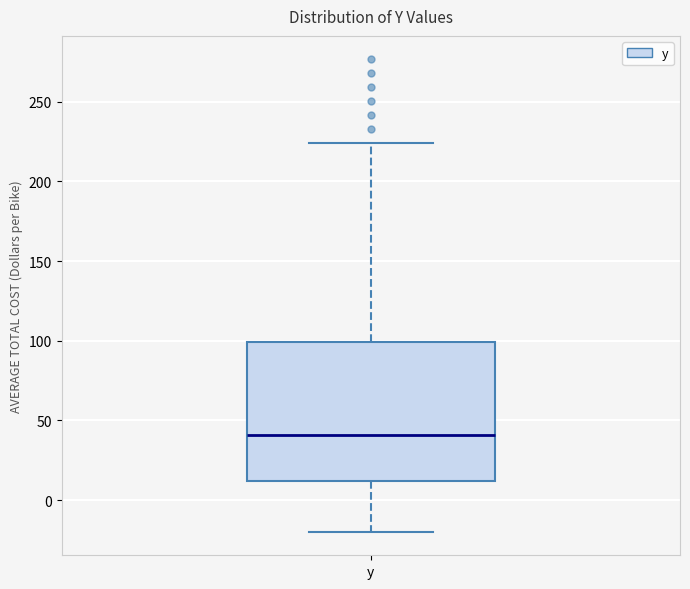

Where does the median line of the box for y sit on the y-axis? The values are not printed on the chart, so give them approximately, as read against the axis.

40